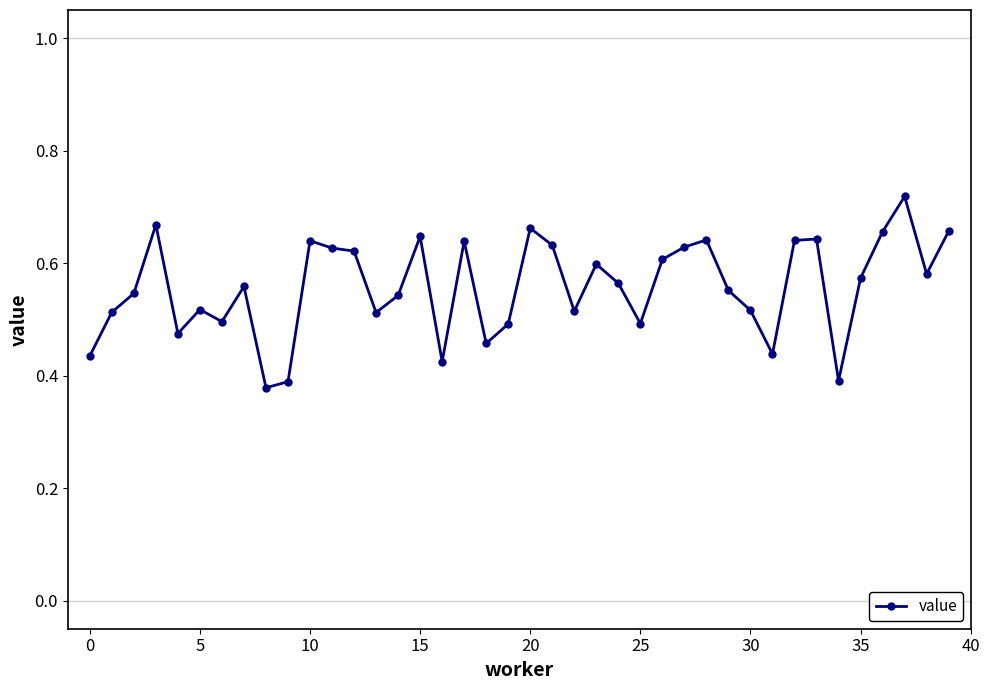

Does the chart have visible grid lines?

No